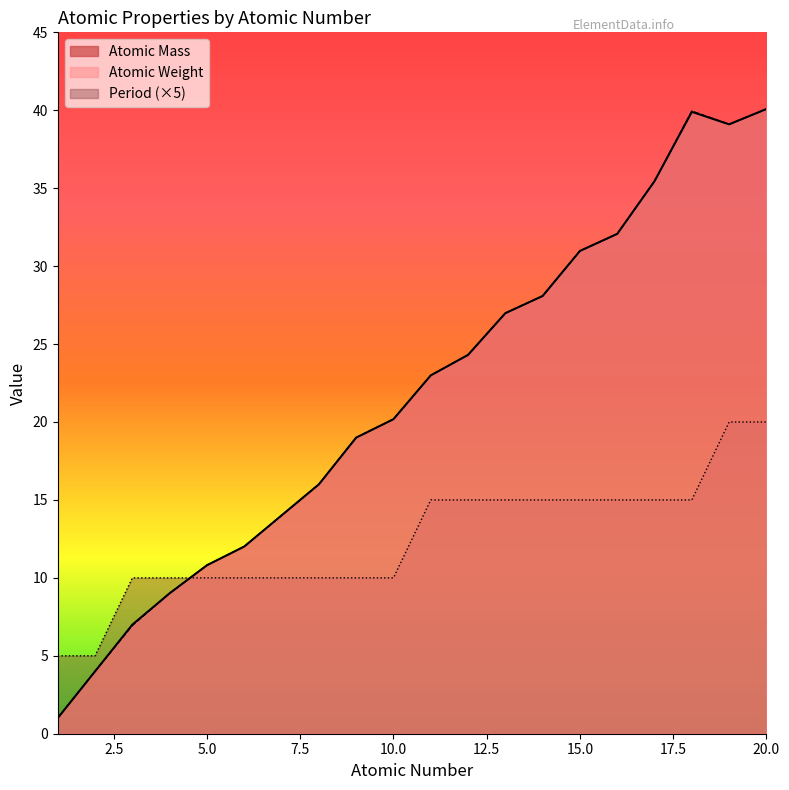

In Atomic Weight, how many points are lower than both neighbors (excluding endpoints)?

1